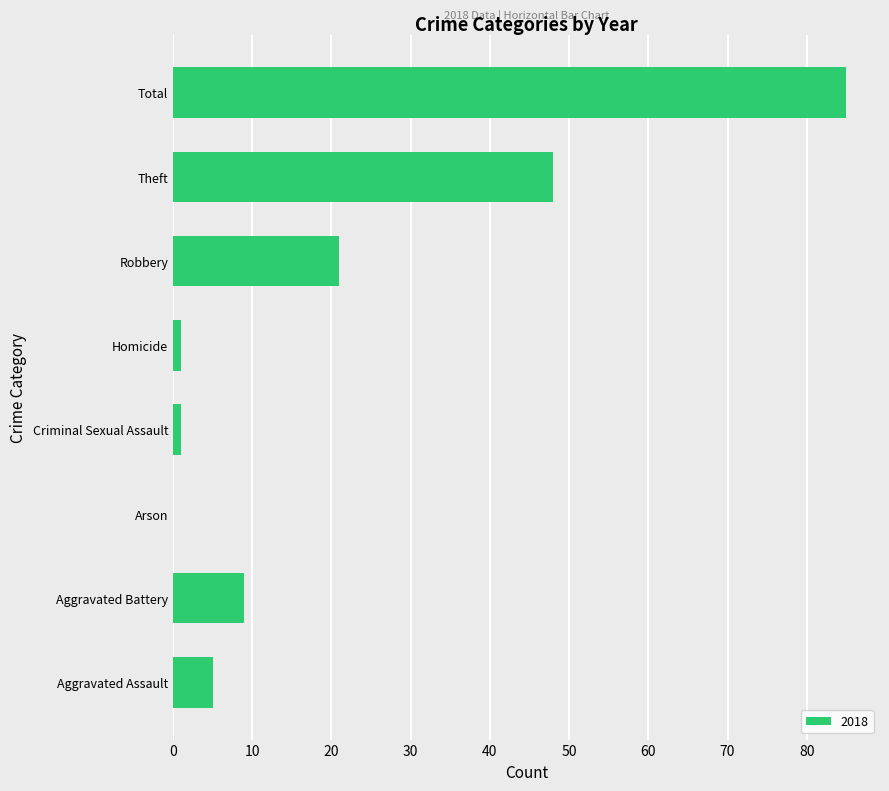

Between Homicide and Total, which is larger?

Total